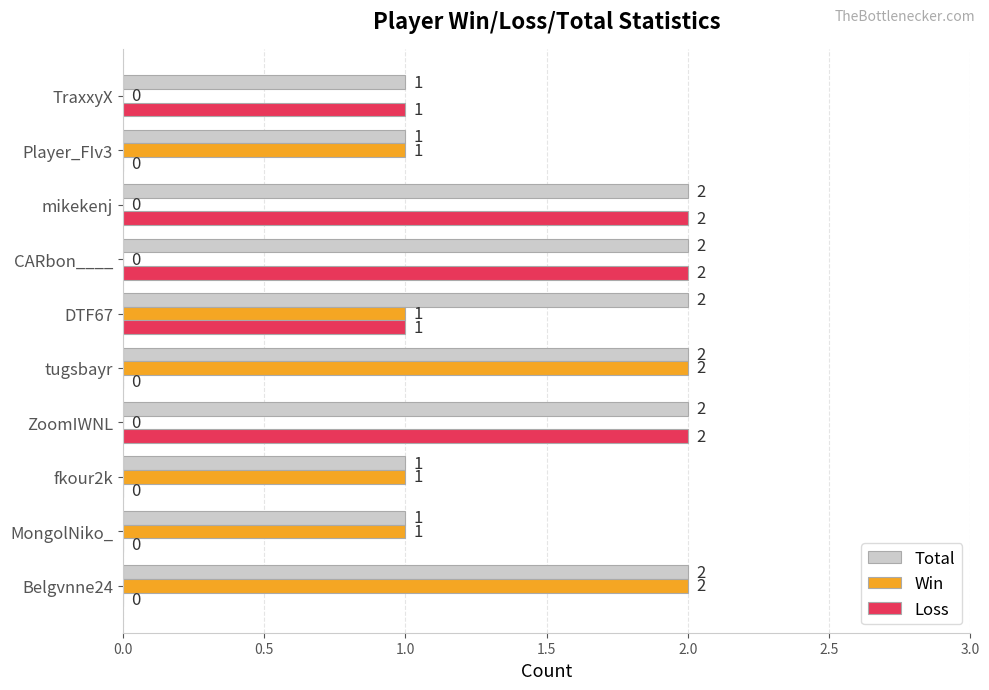

Is it true that Loss equals 0 at Player_FIv3?

True